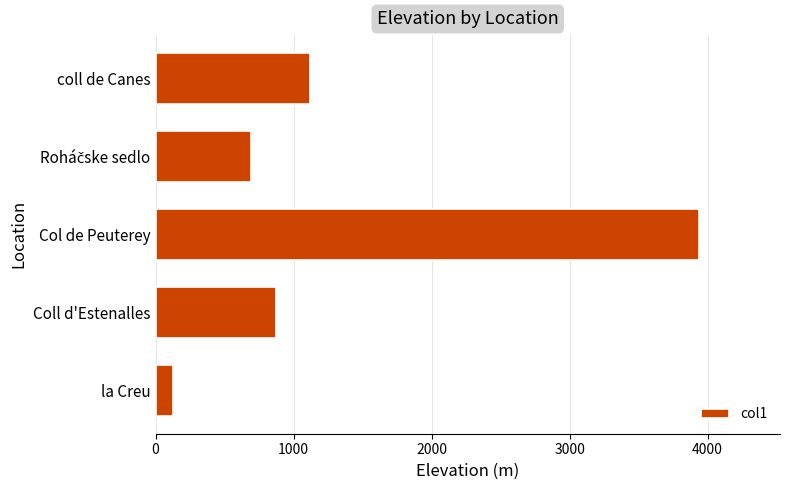

At which label is the value closest to 2030?

coll de Canes